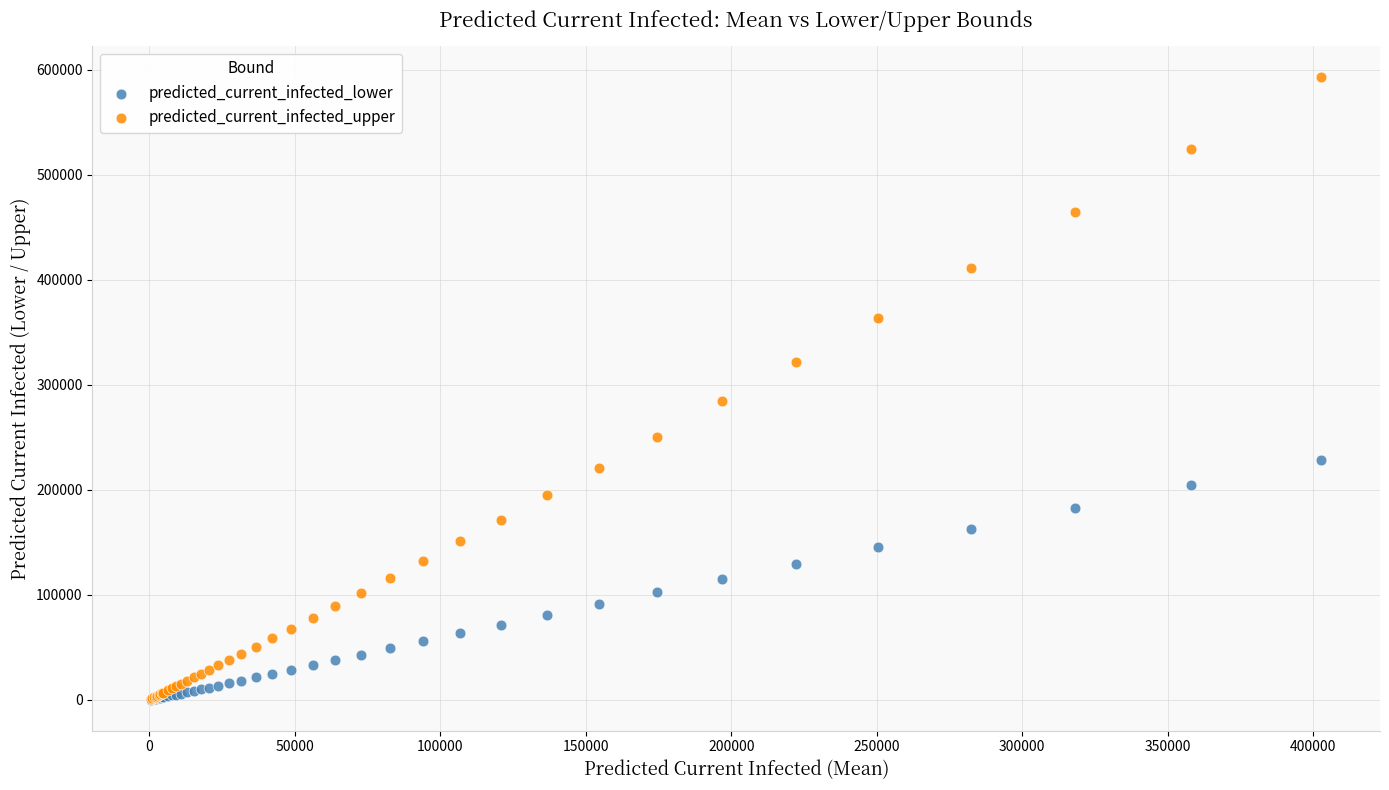

Which series contains the highest Y value?

predicted_current_infected_upper